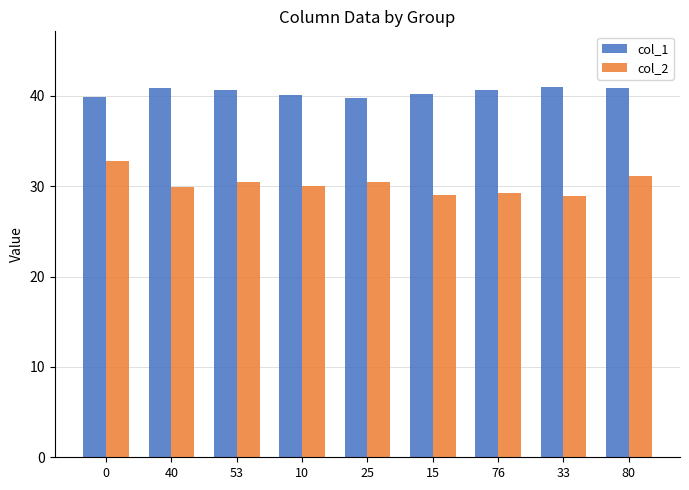

What are all the series names shown in the legend?

col_1, col_2